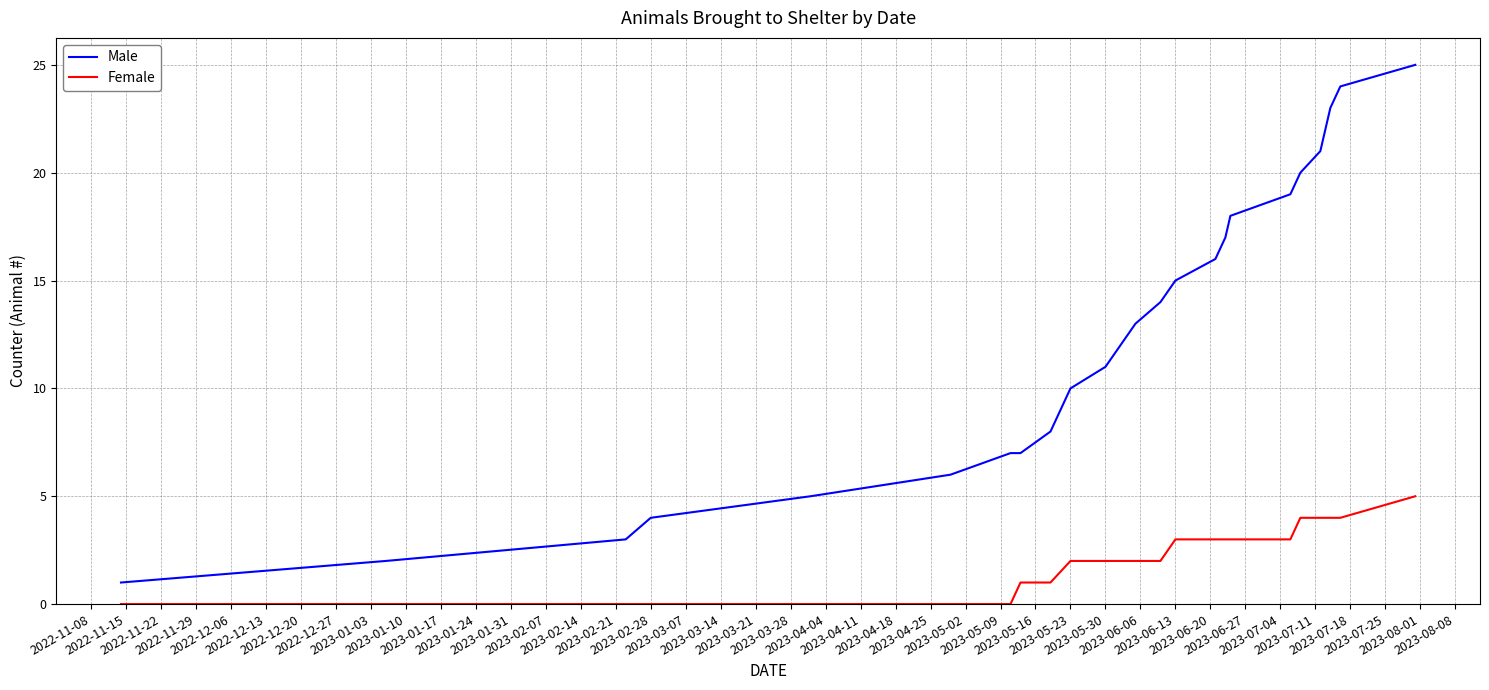

What is the minimum value for Male?

1